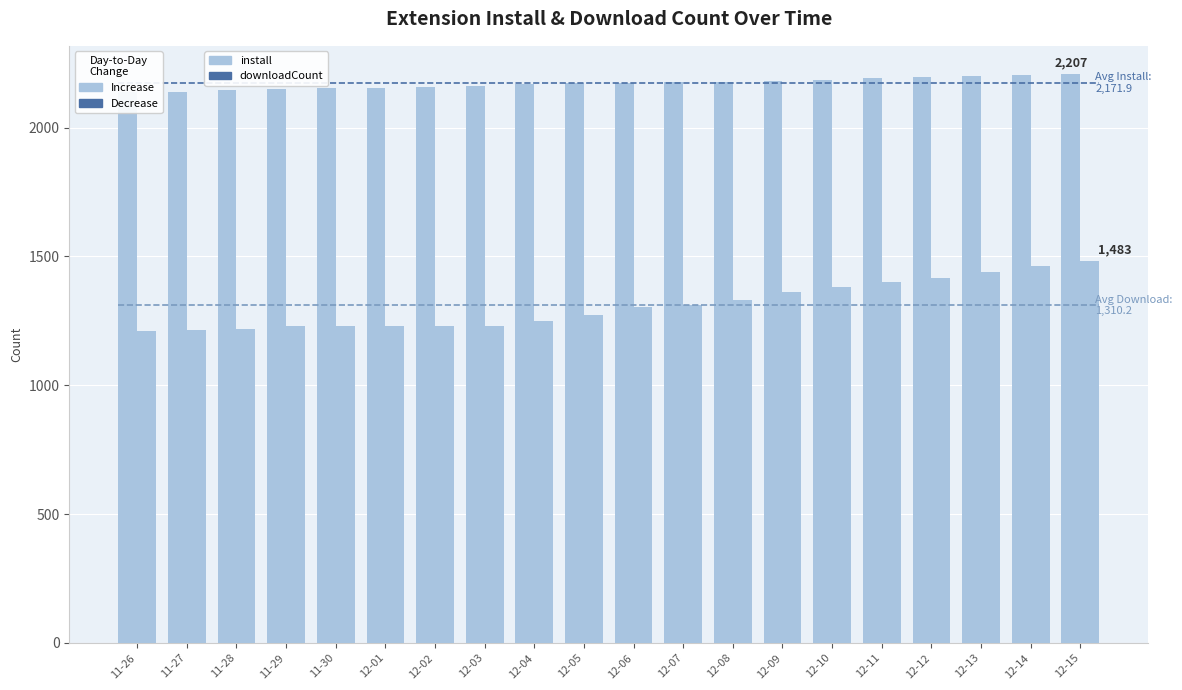

What are all the series names shown in the legend?

install, downloadCount